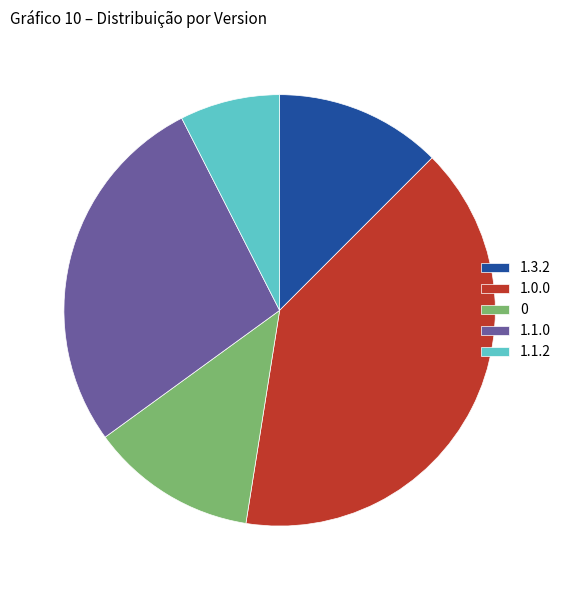

Count the number of slices in the pie.

5